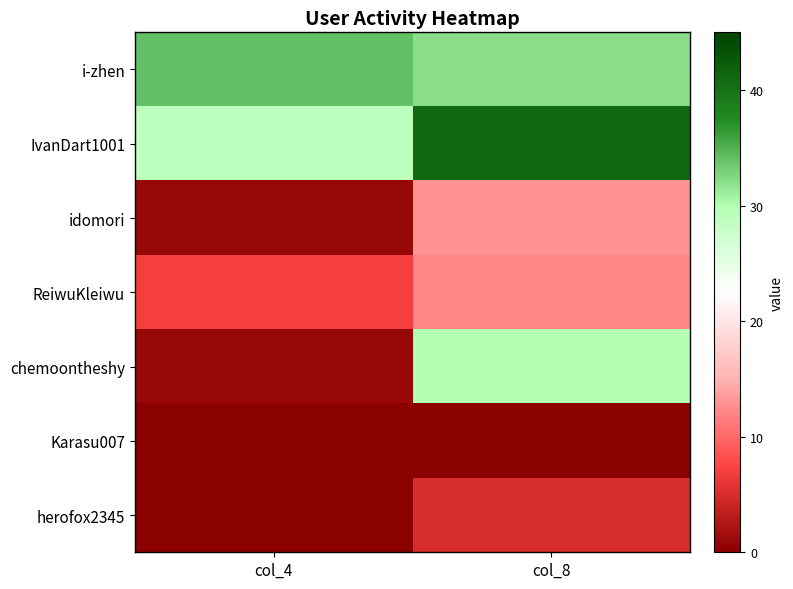

What is the spread (max minus min) of values at col_8?

41